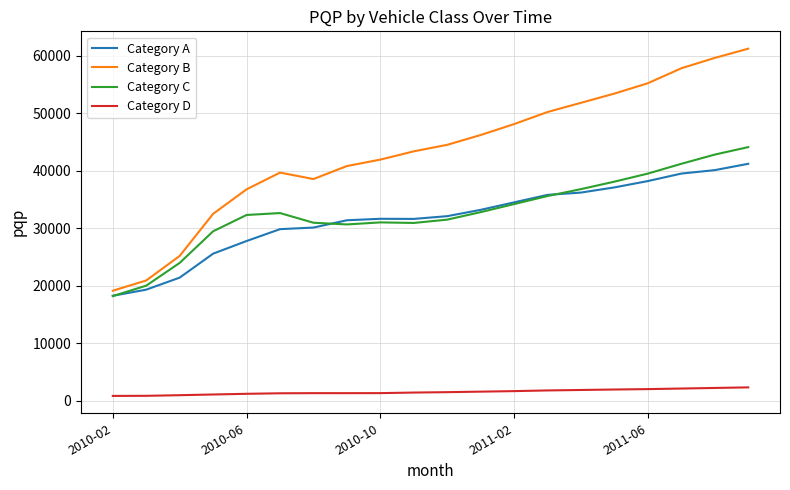

What is the lowest value of the Category C series?

18212